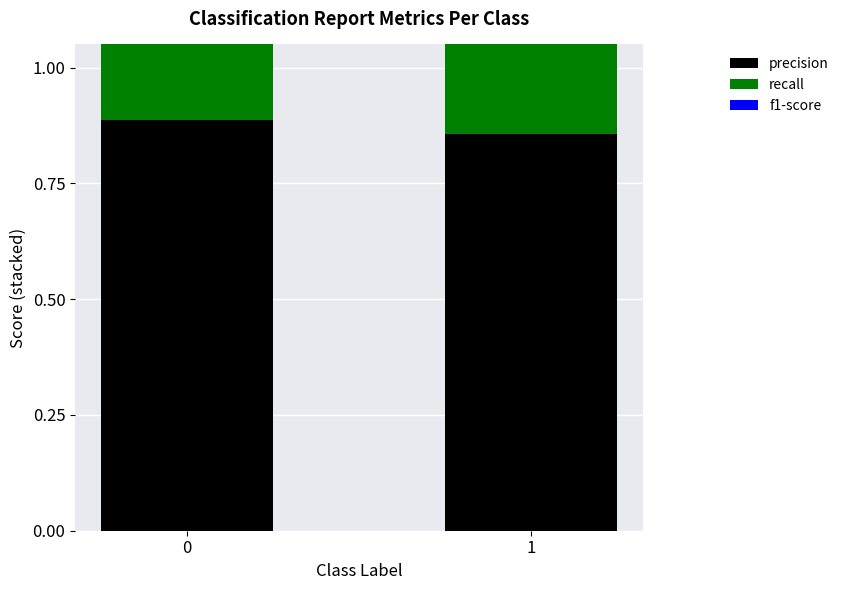

At which label does precision reach its minimum?

1